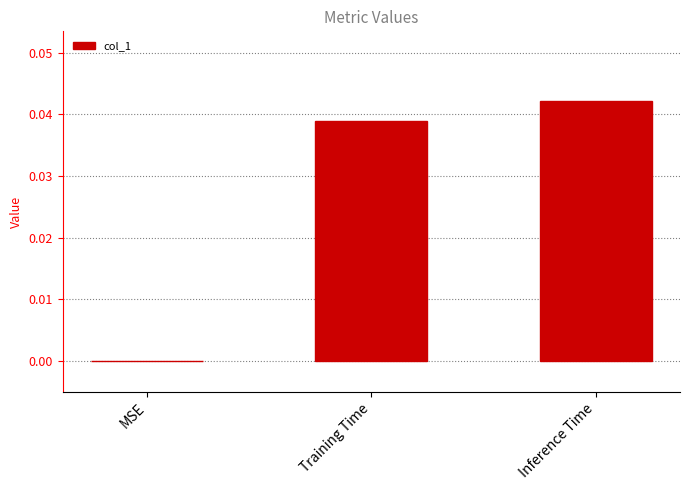

True or false: the data shows 0.0 at Training Time.

True